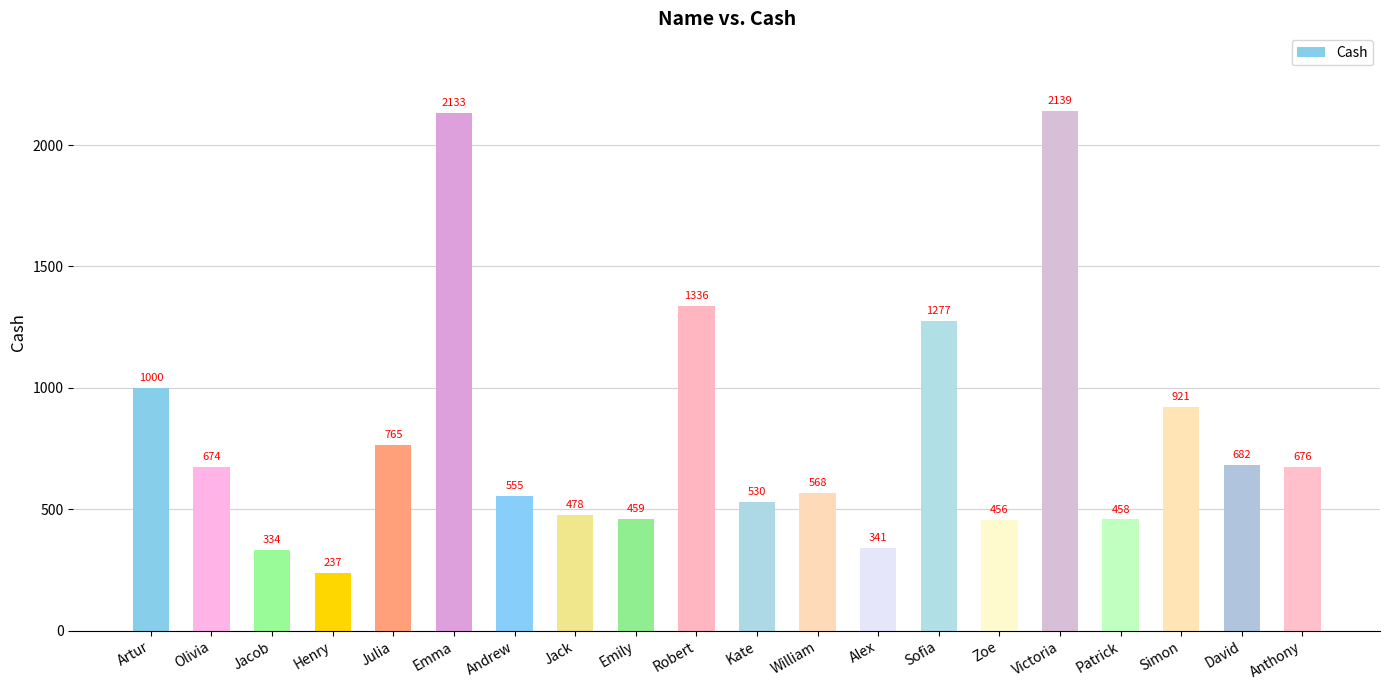

What is the maximum value shown in the chart?

2139